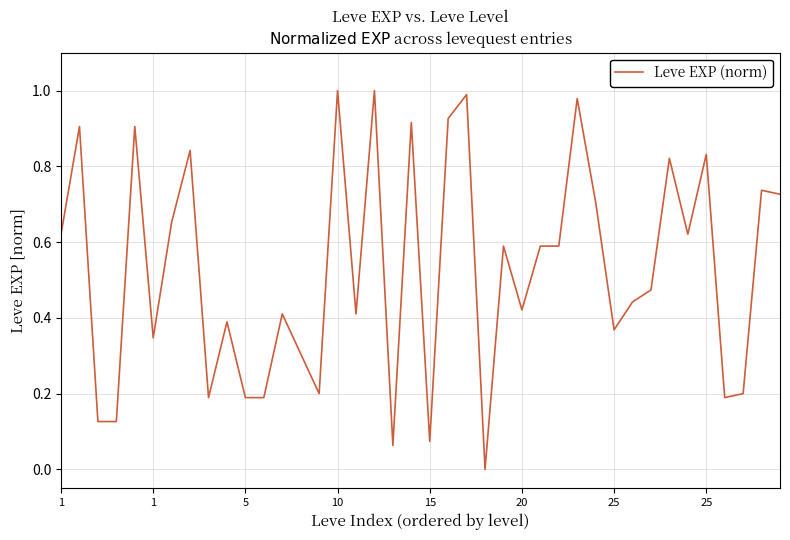

Does the chart have visible grid lines?

Yes